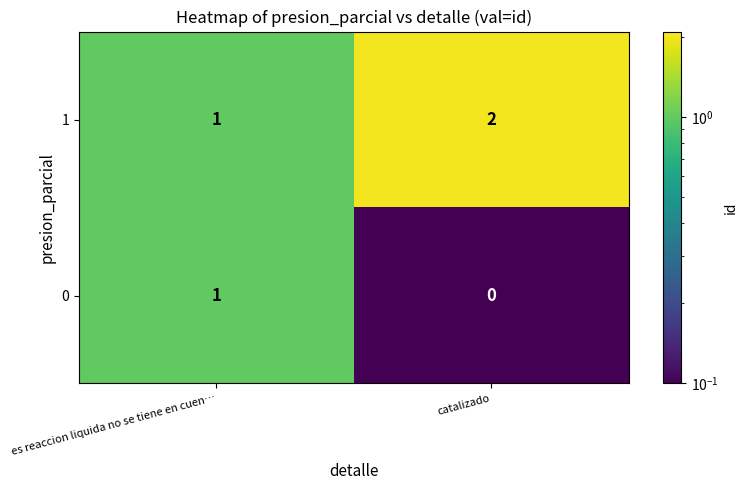

Rank the series at catalizado from highest to lowest value.

1, 0